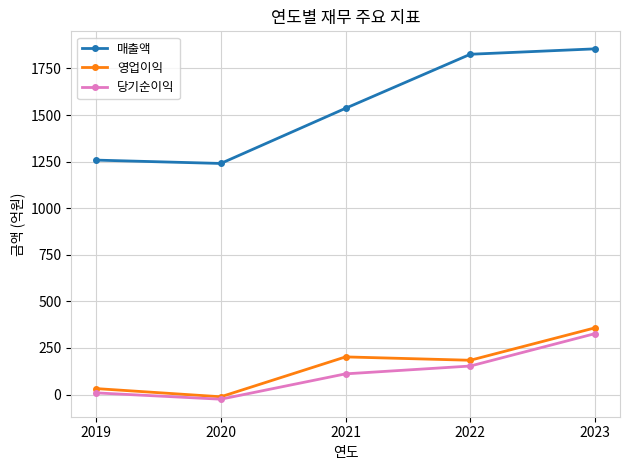

Which category has the highest value in the 매출액 series?

2023